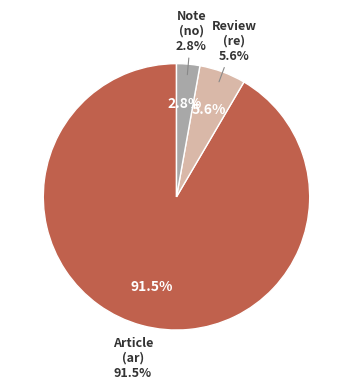

What portion of the pie excludes Note?

97.2%